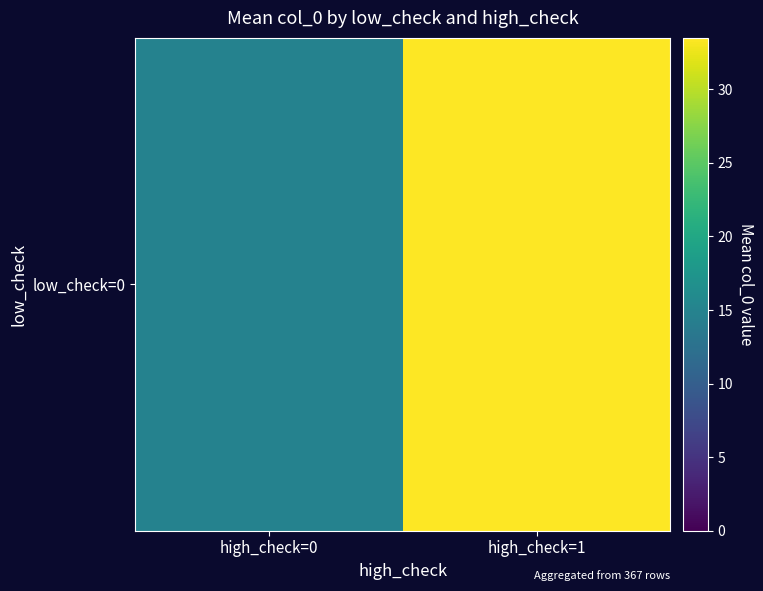

The chart shows a value of 14.8 at high_check=0. True or false?

True